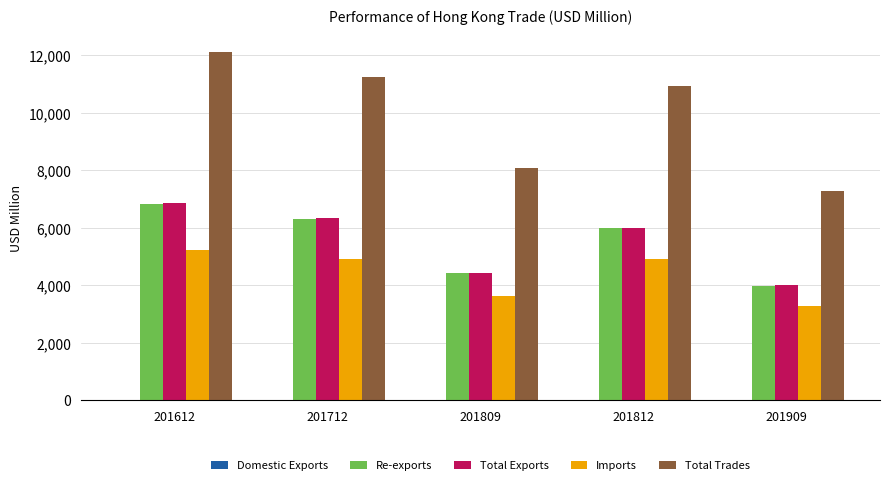

Which category has the highest value in the Re-exports series?

201612